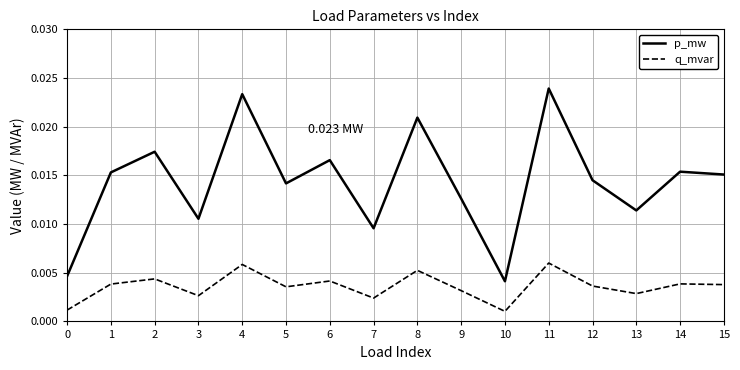

True or false: p_mw and q_mvar intersect in this chart.

False